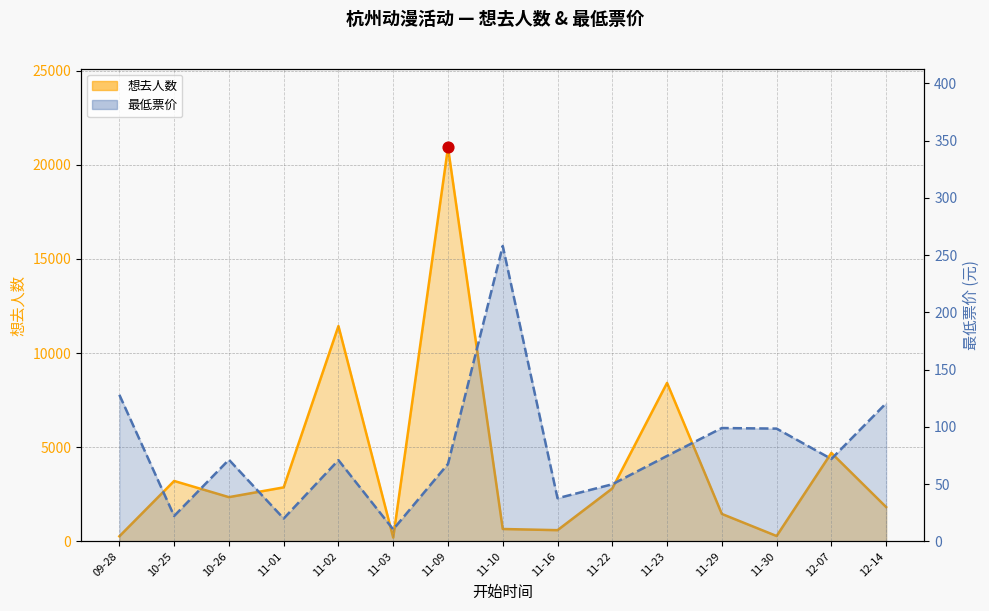

At which category is the sum across all series the highest?

11-09